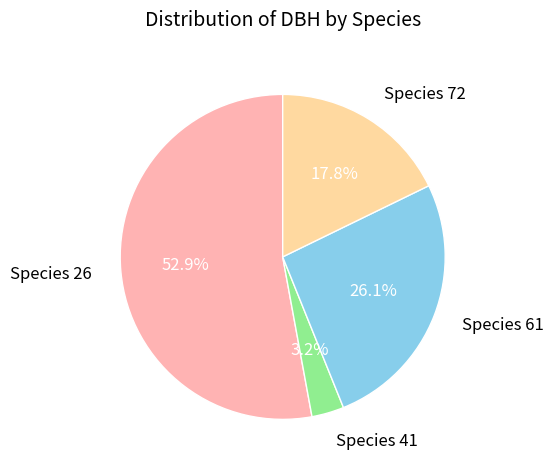

What is the ratio of the value at Species 26 to the value at Species 72?

3.0